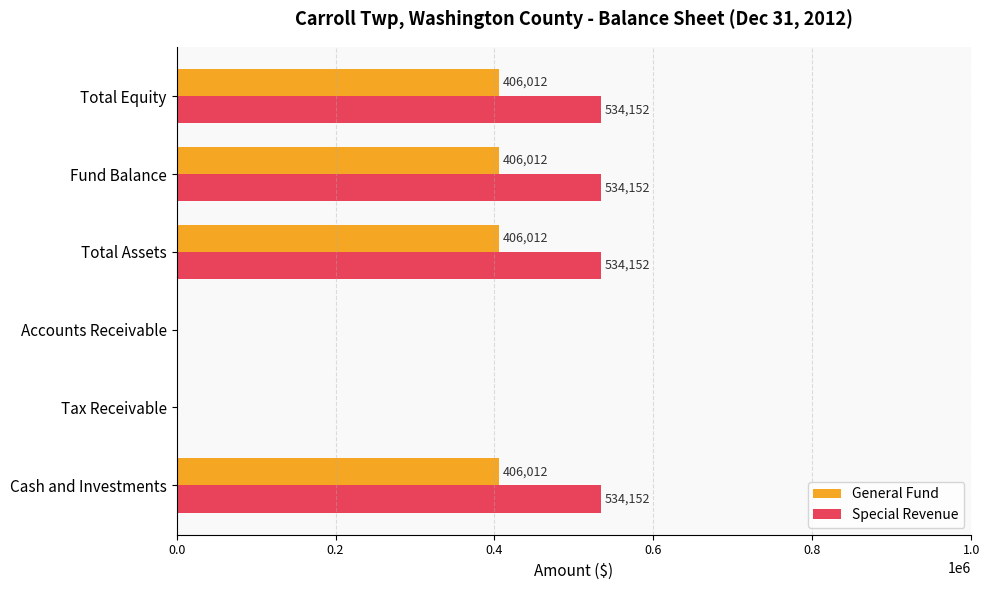

Between Cash and Investments and Accounts Receivable, which series saw the biggest shift?

Special Revenue